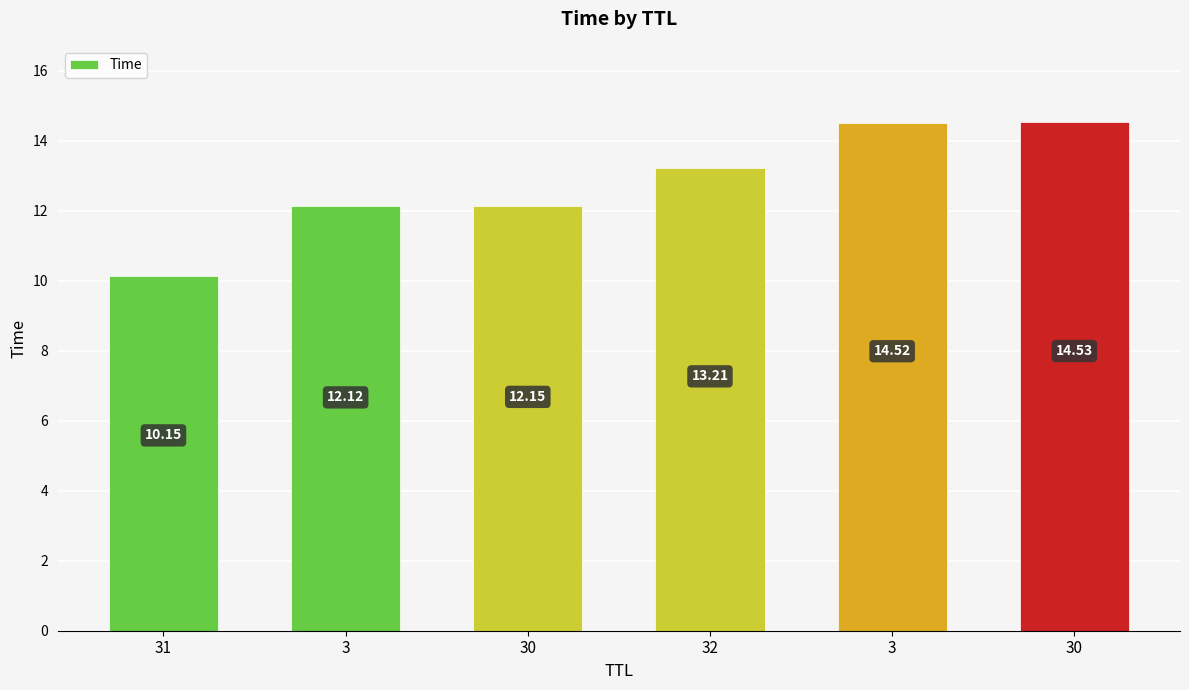

How many distinct data groups are displayed?

1